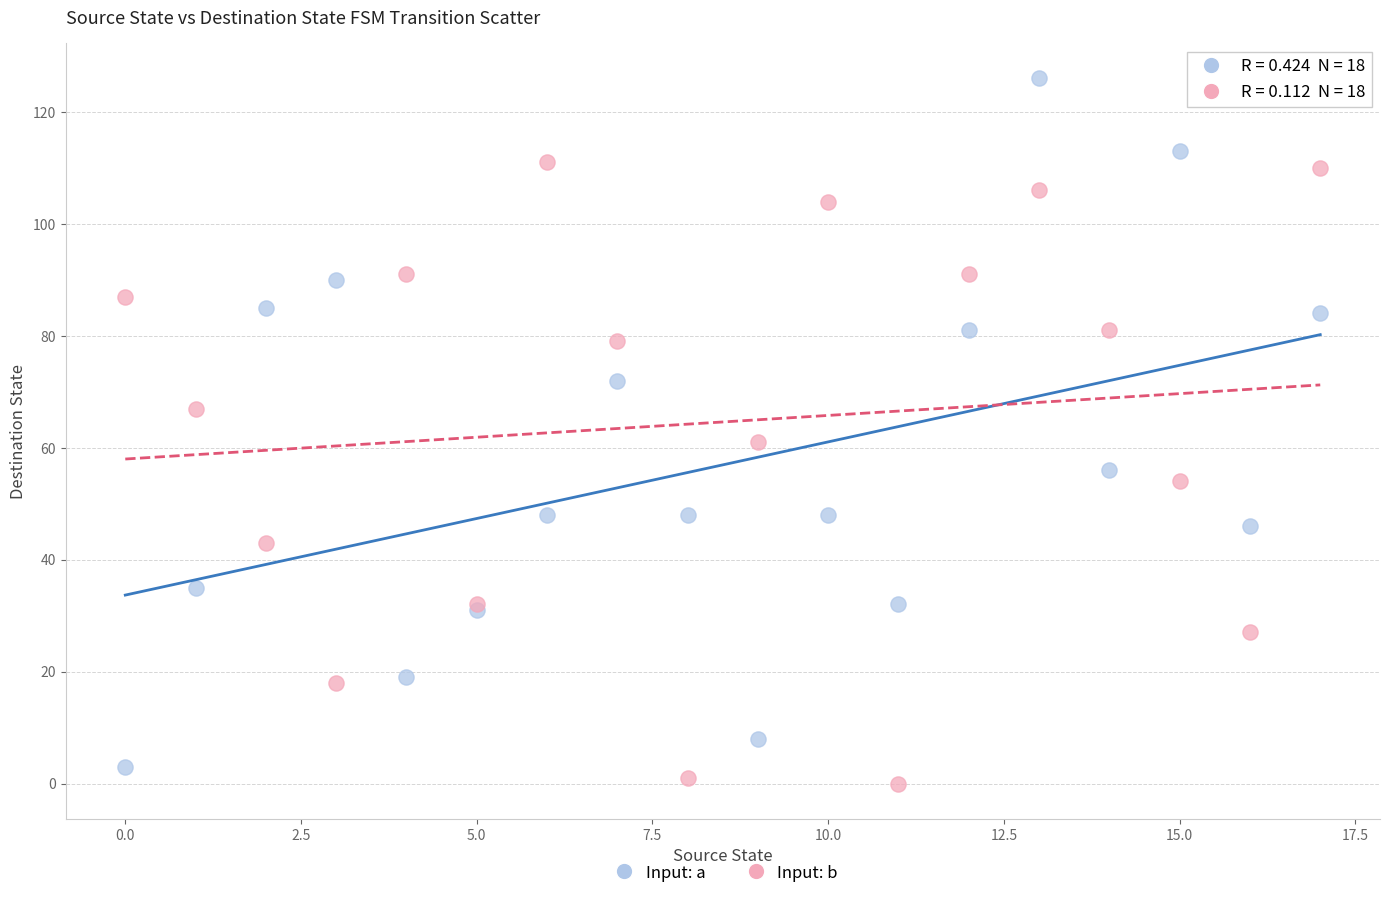

Across all series, what Y value is closest to 63?

61